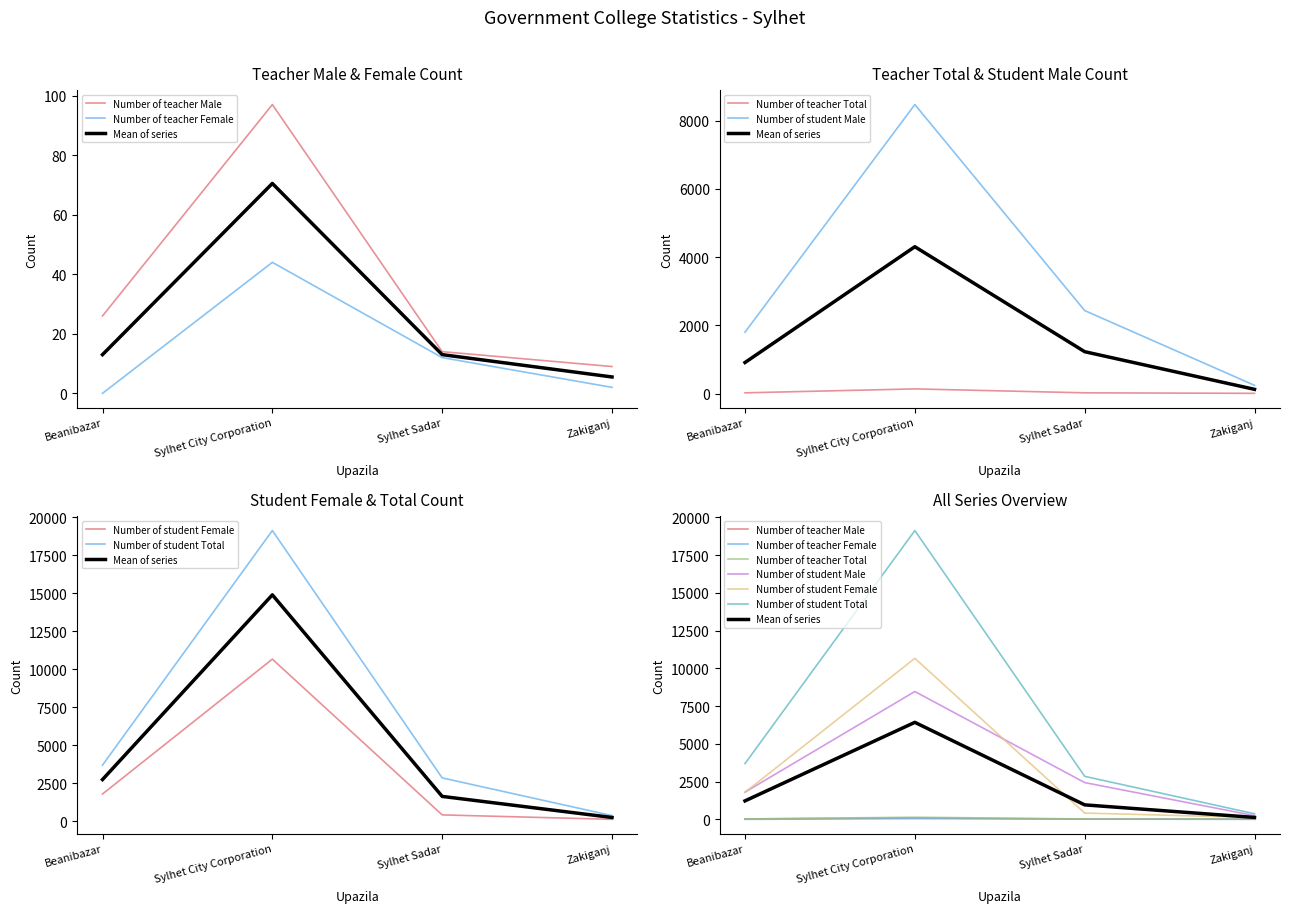

What is the difference between the maximum and minimum values in the Number of teacher Female series?

44.0